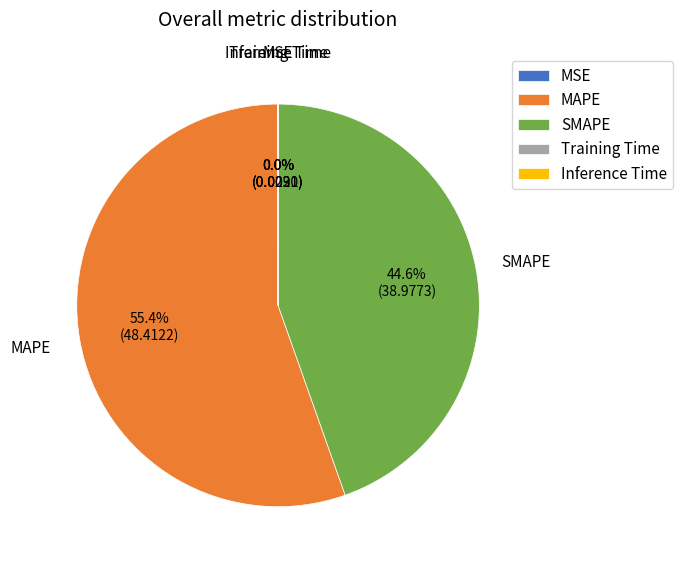

What portion of the pie excludes SMAPE?

55.4%